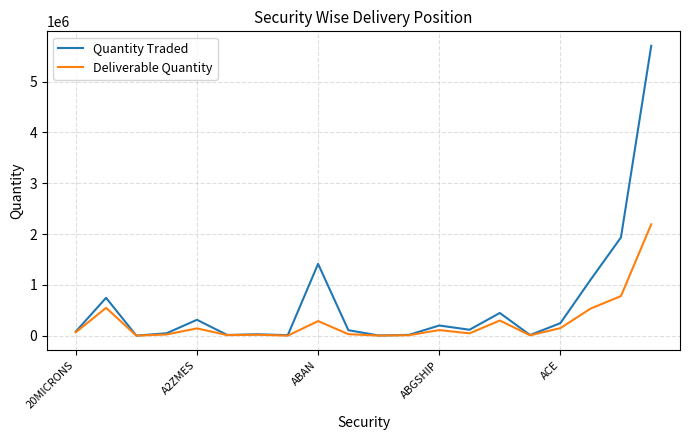

What is the maximum value shown in the chart?

5705256